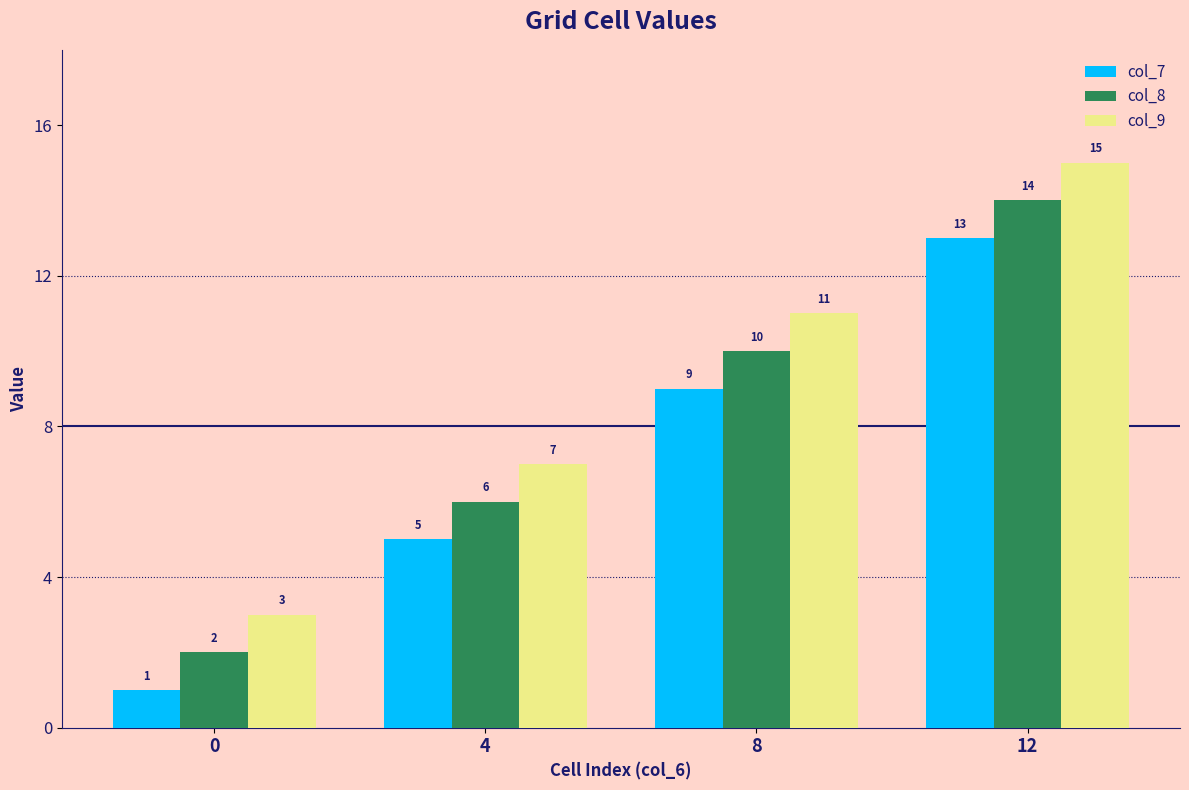

Rank the categories by col_9 value from lowest to highest.

0, 4, 8, 12